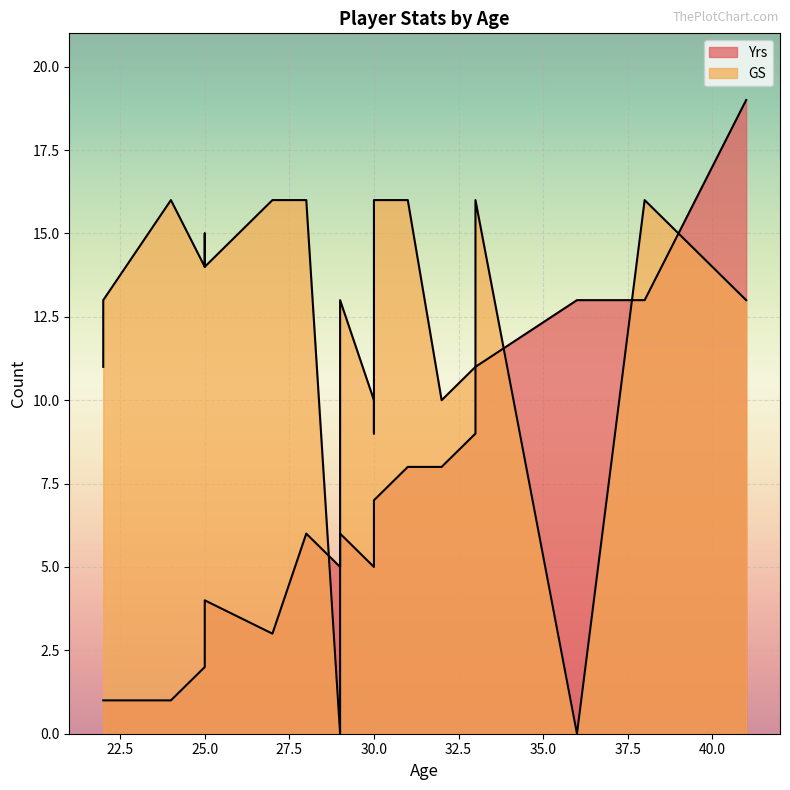

True or false: GS has a value of 9 at 27.

False